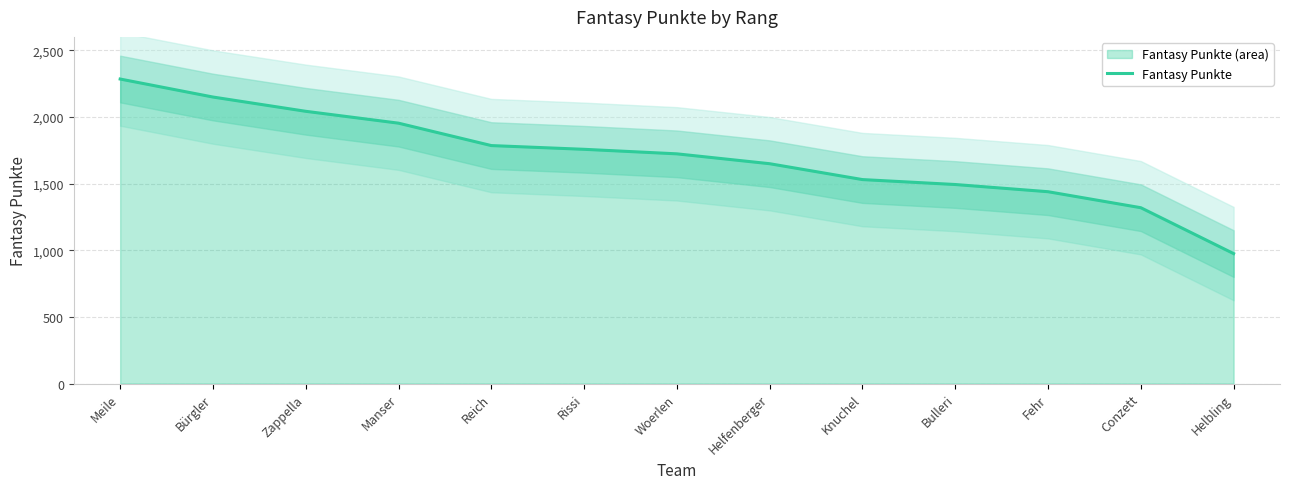

Approximately how many times larger is the value at Bulleri compared to Conzett?

1.1